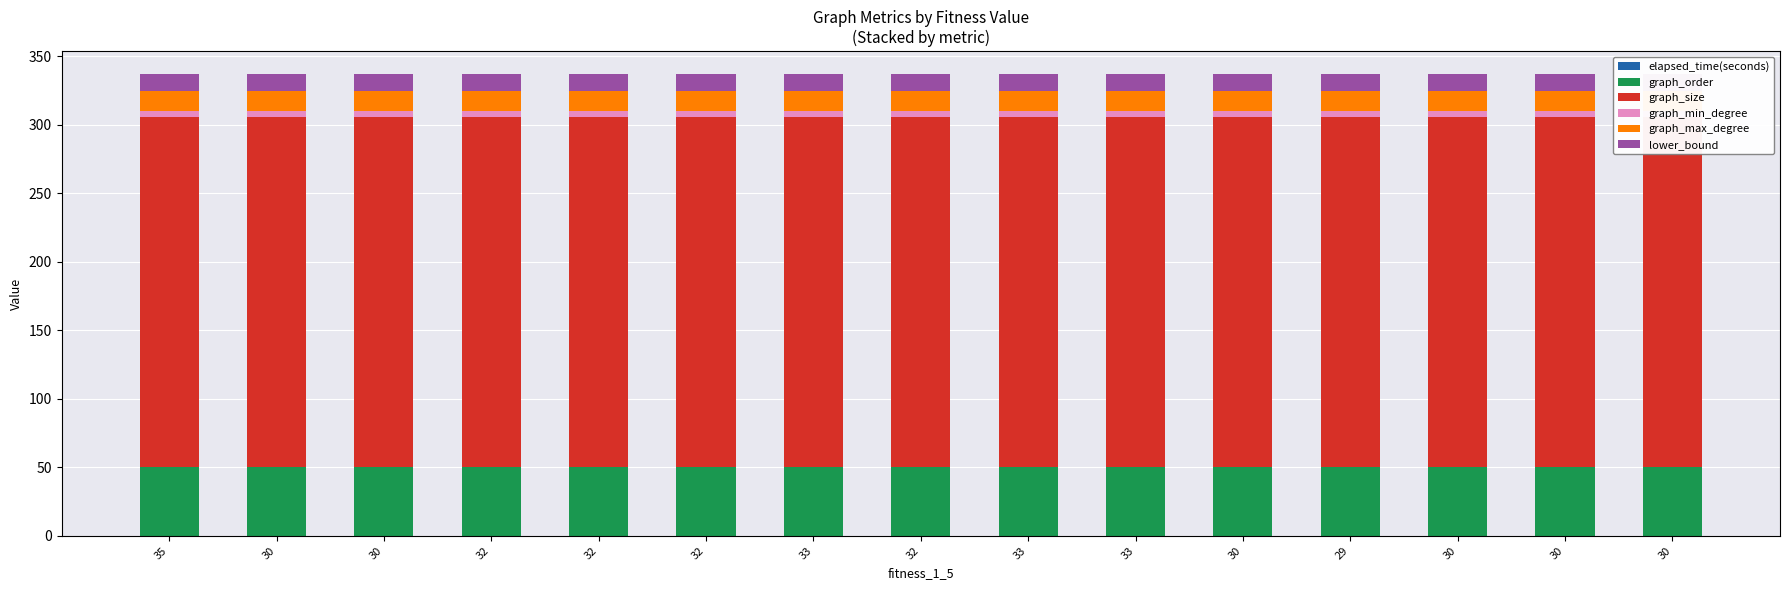

What is the approximate value of lower_bound at 29?

12.0